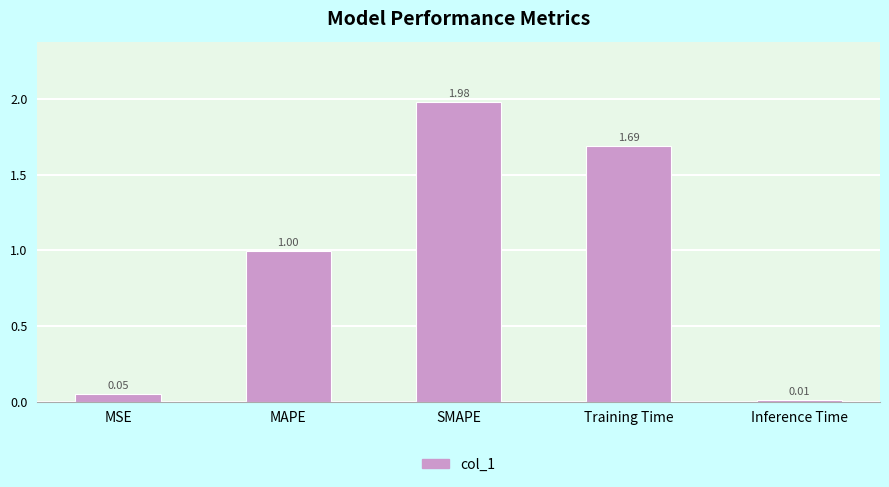

What is the average value?

0.9